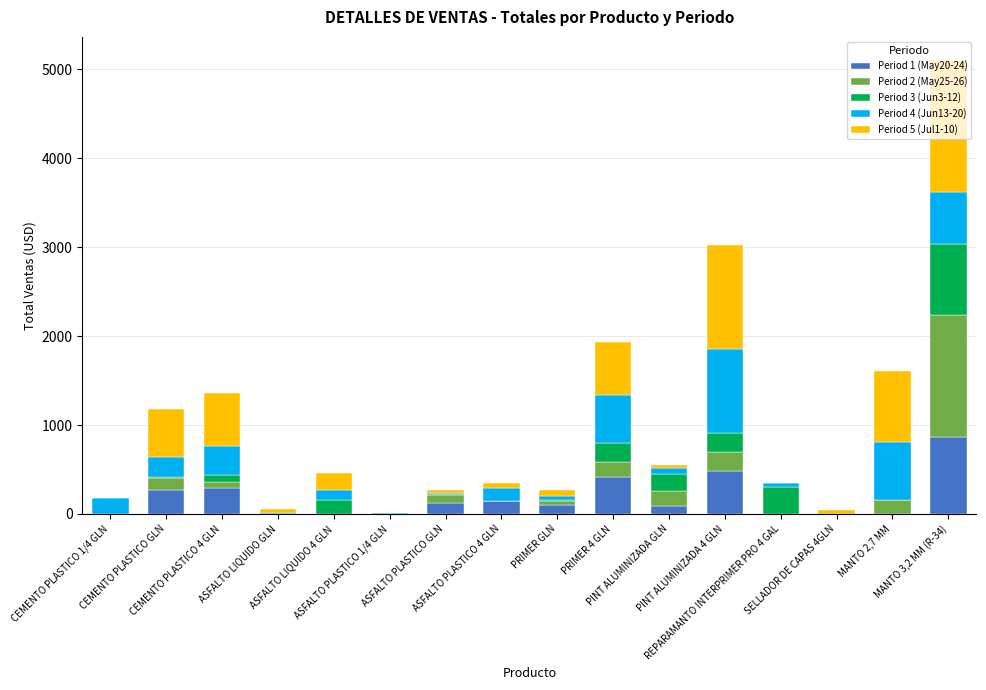

What is the highest value of the Period 1 (May20-24) series?

868.0